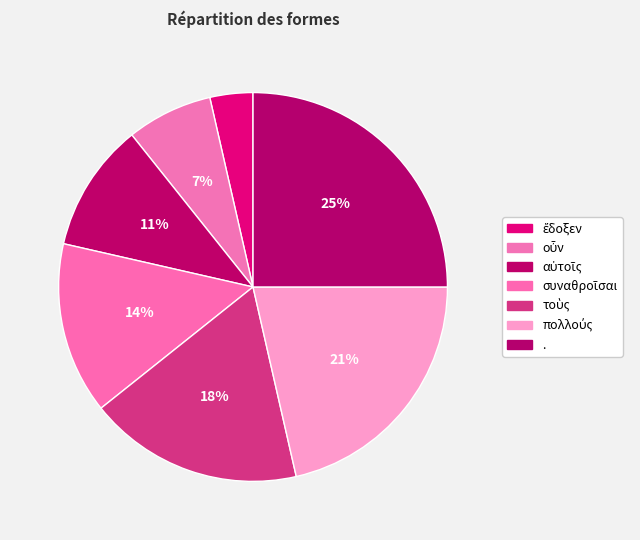

To the nearest percent, what portion does ἔδοξεν represent?

4%